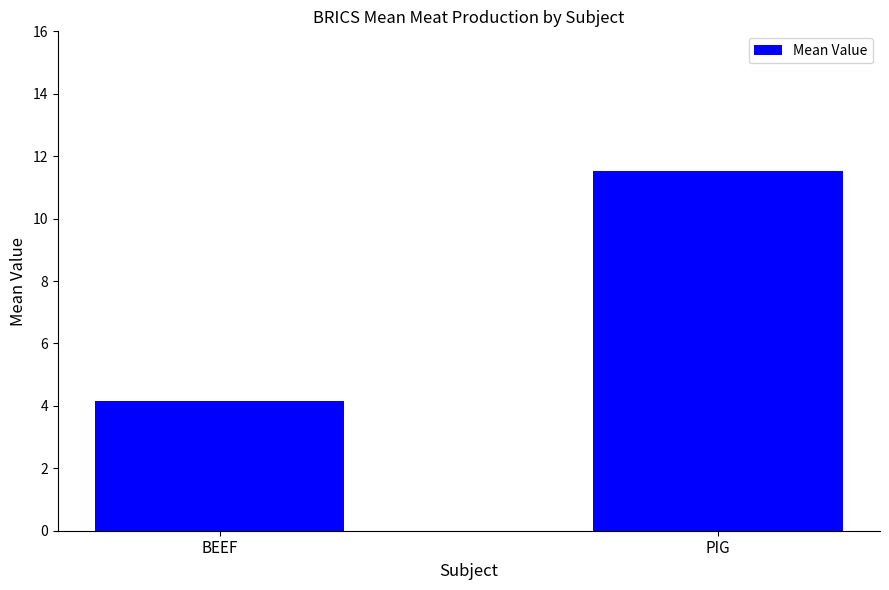

How many categories are shown in the chart?

2